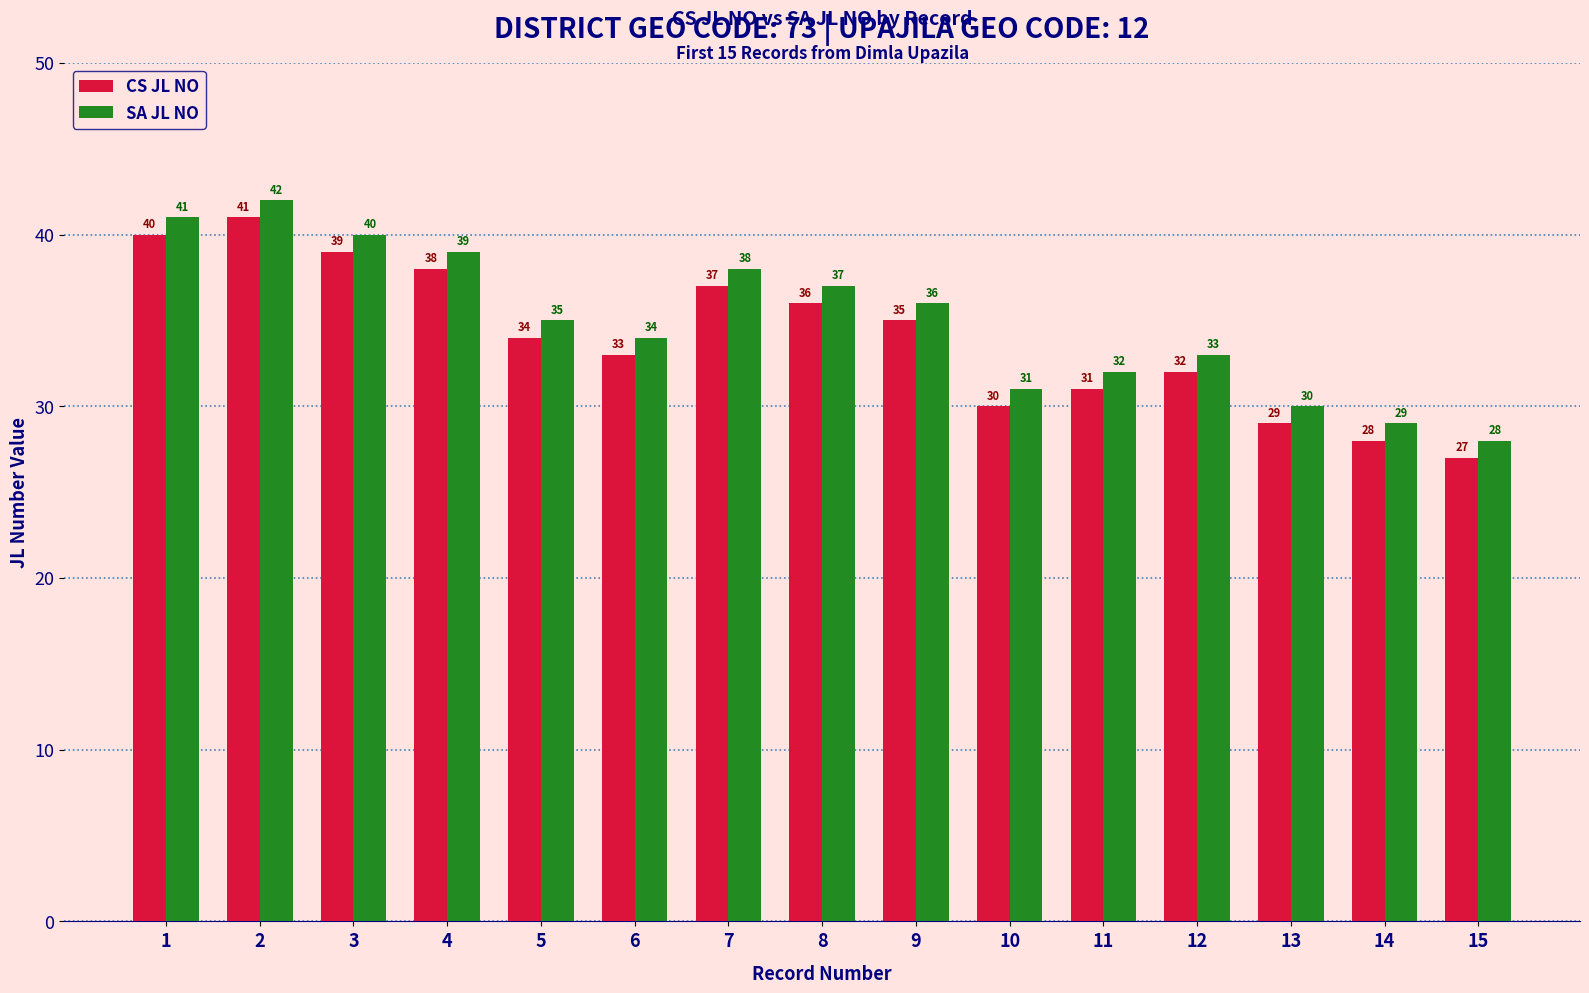

At which category is the sum across all series the highest?

2